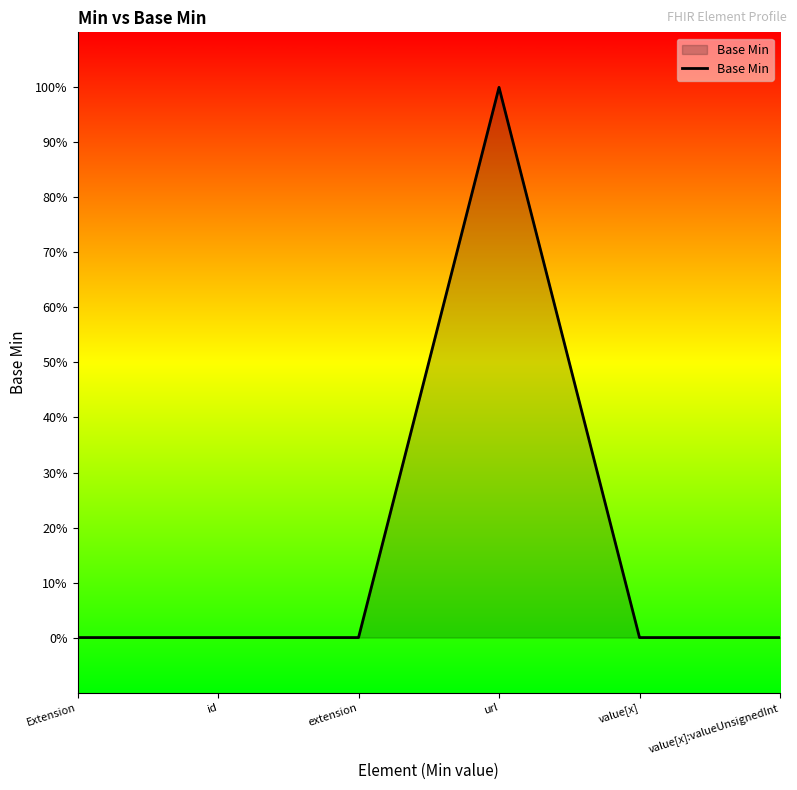

What is the label of the 5th point from the left?

value[x]